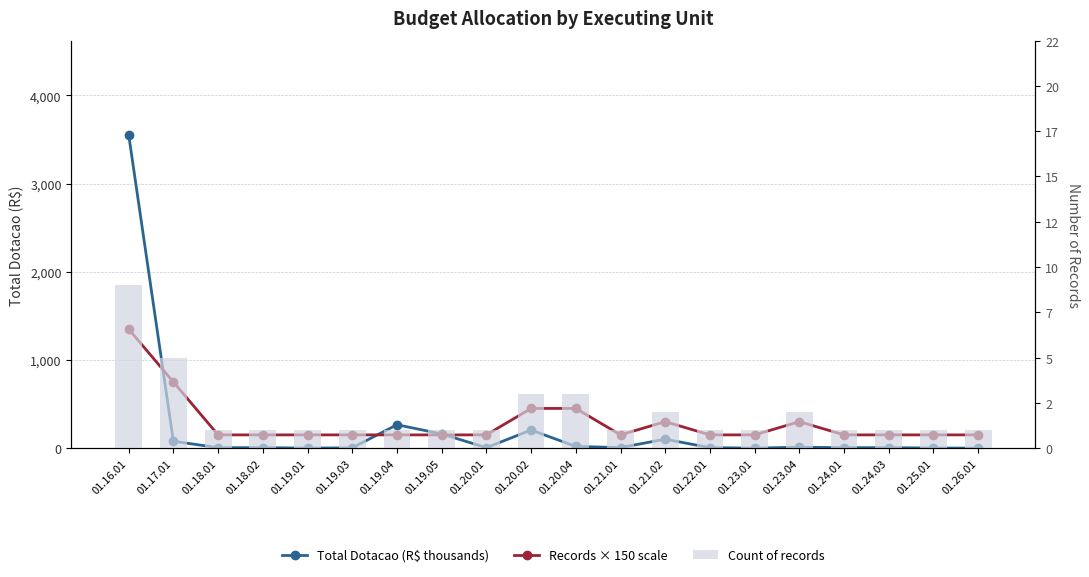

Which series has the widest spread of values?

Total Dotacao (R$ thousands)